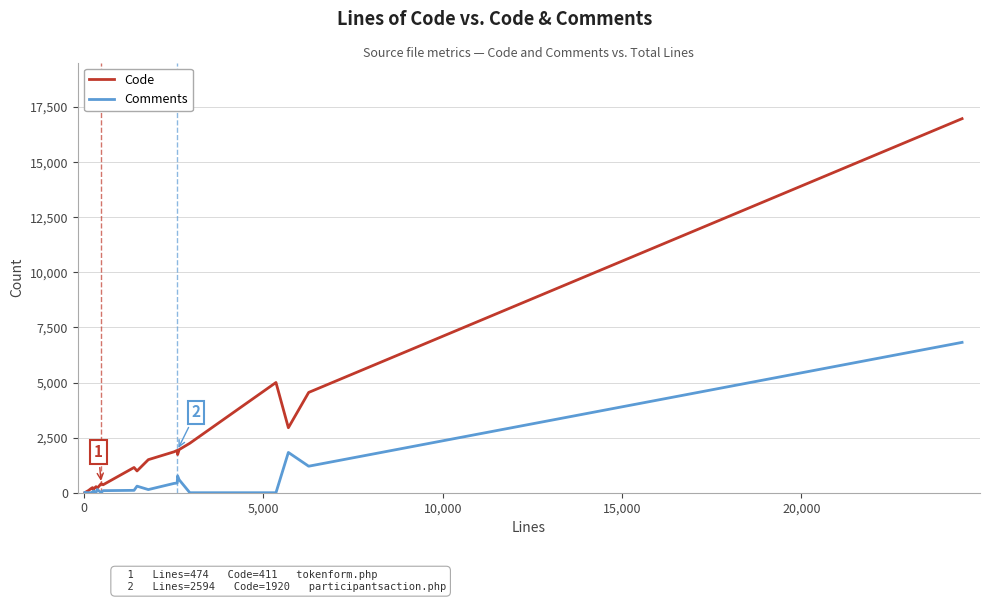

Rank the series by their maximum value, from lowest to highest.

Comments, Code